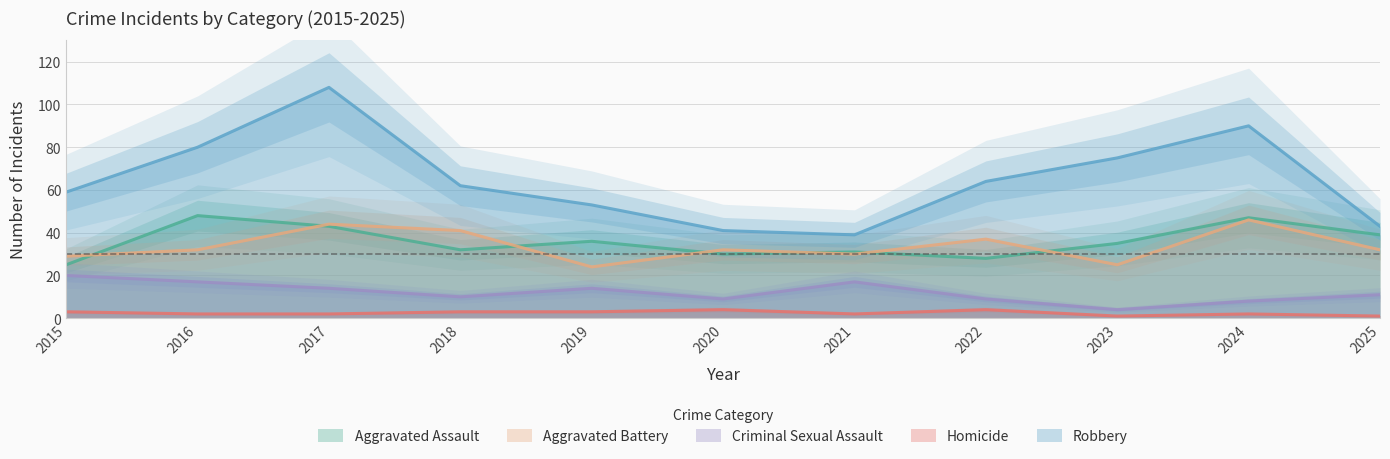

The Criminal Sexual Assault series shows 3 at 2022. True or false?

False